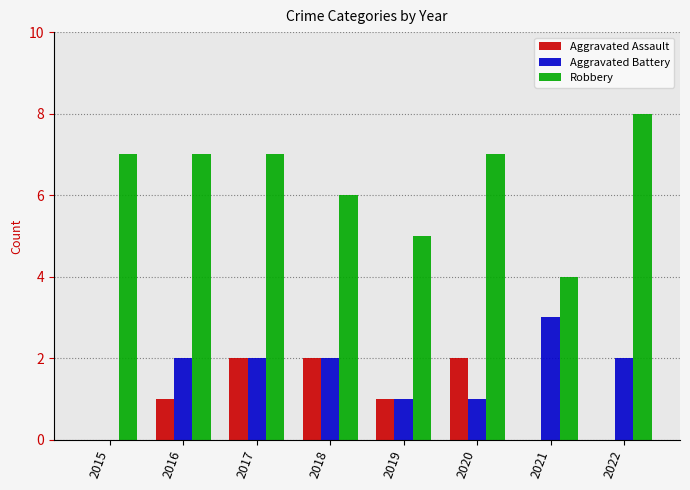

What is the approximate value of Aggravated Assault at 2018?

2